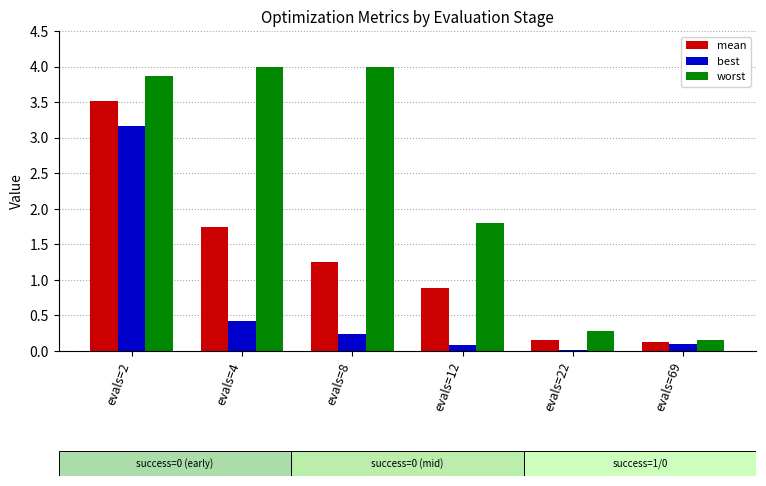

What is the maximum value shown in the chart?

4.0